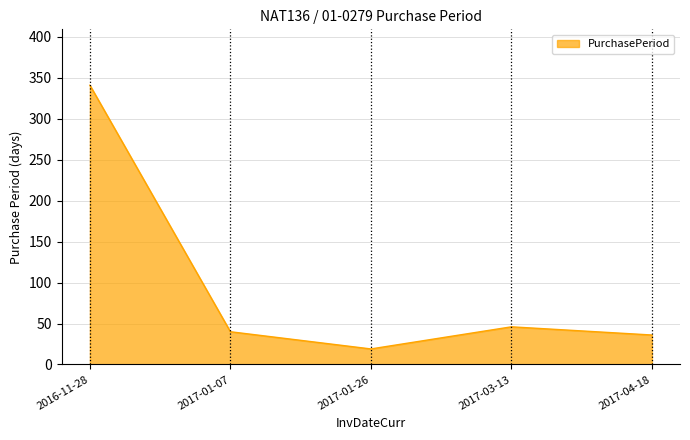

True or false: the data shows 36 at 2017-04-18.

True